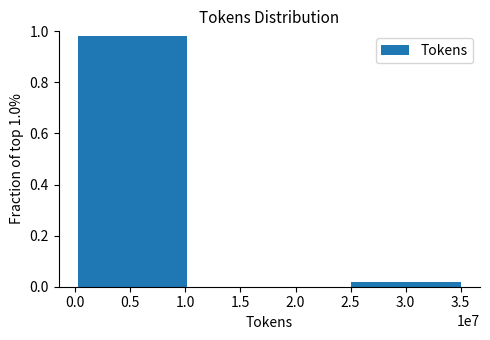

At which label is the value closest to 0?

3.0